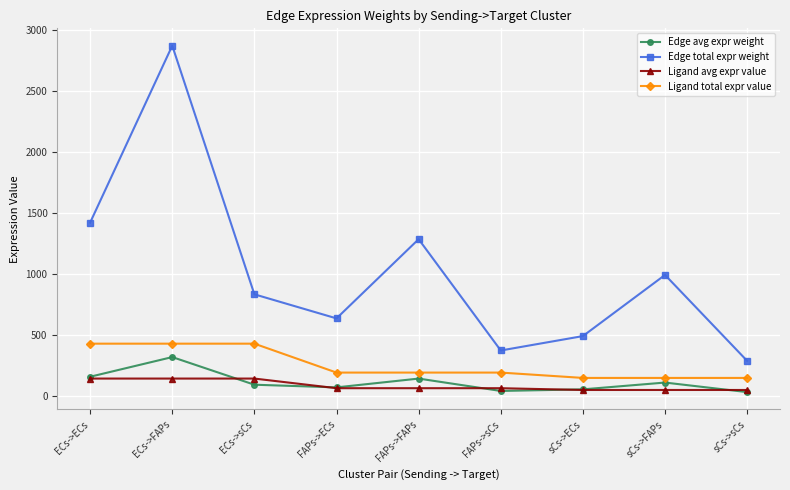

Is the value of Ligand total expr value at FAPs->ECs greater than the value of Edge total expr weight at ECs->ECs?

No